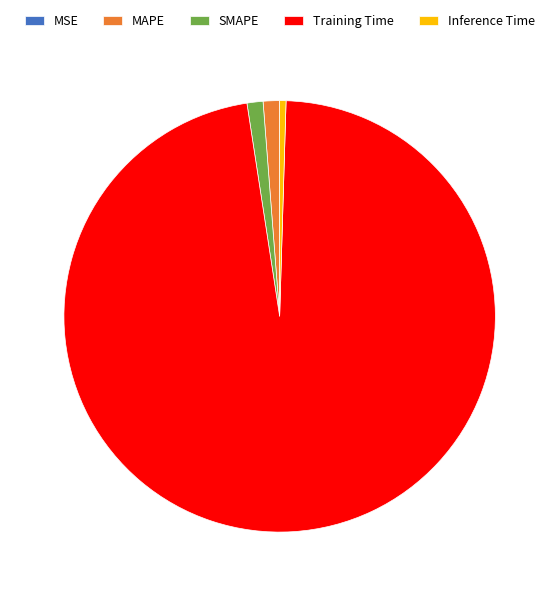

The Inference Time slice represents 0% of the pie. True or false?

True